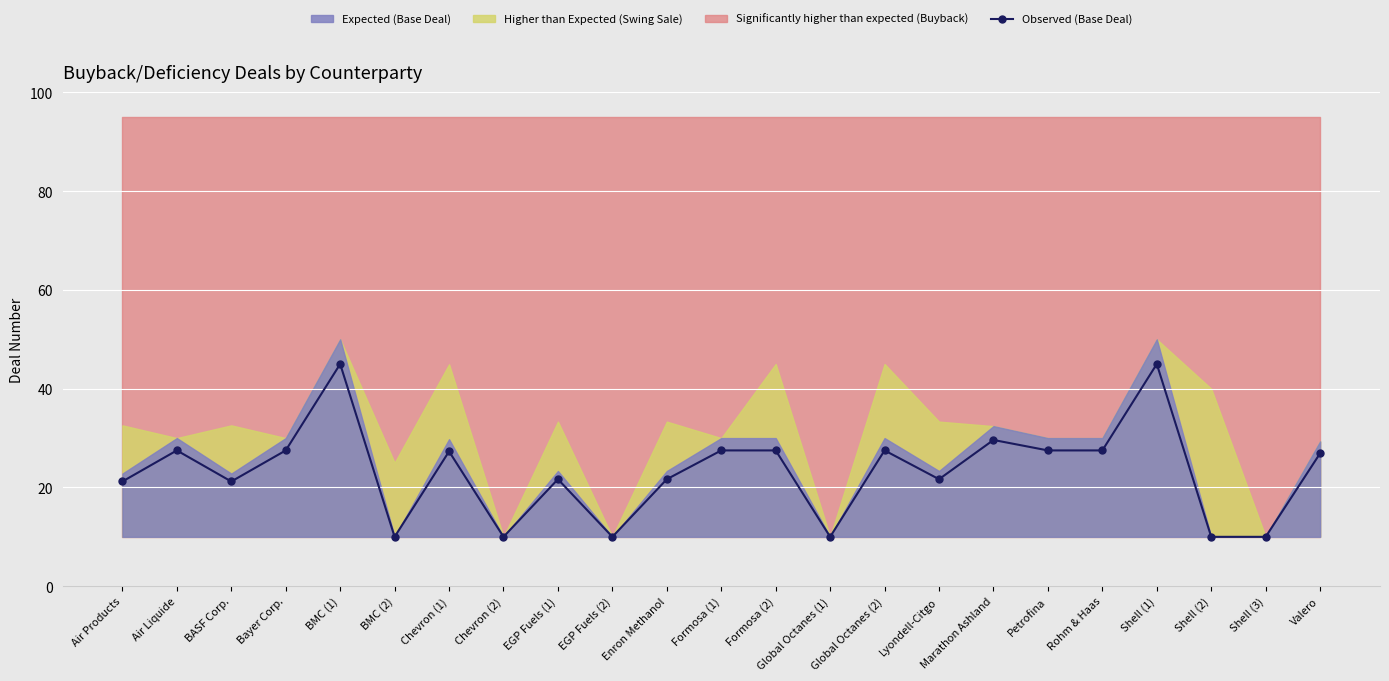

How many lines are shown in the chart?

1